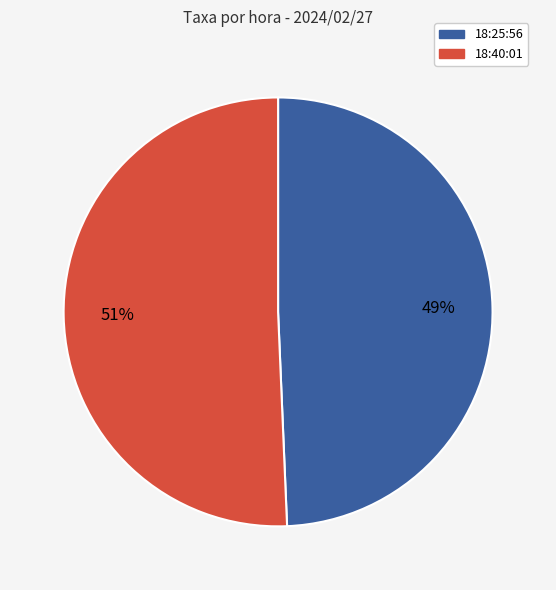

Do 18:25:56 and 18:40:01 together represent more than half of the pie?

Yes